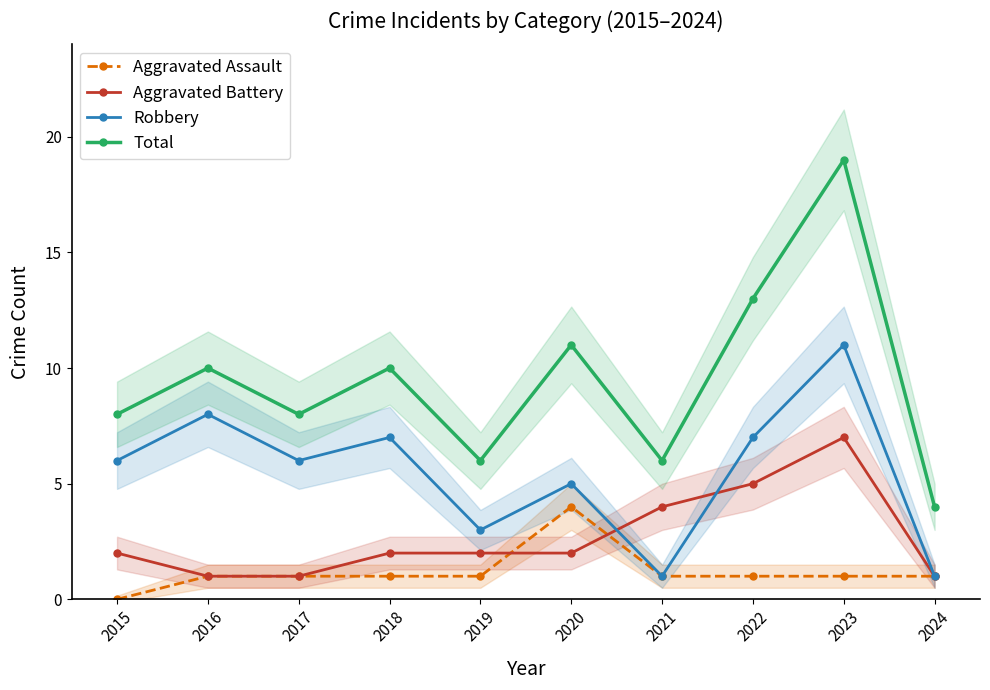

True or false: Robbery has a value of 3 at 2018.

False